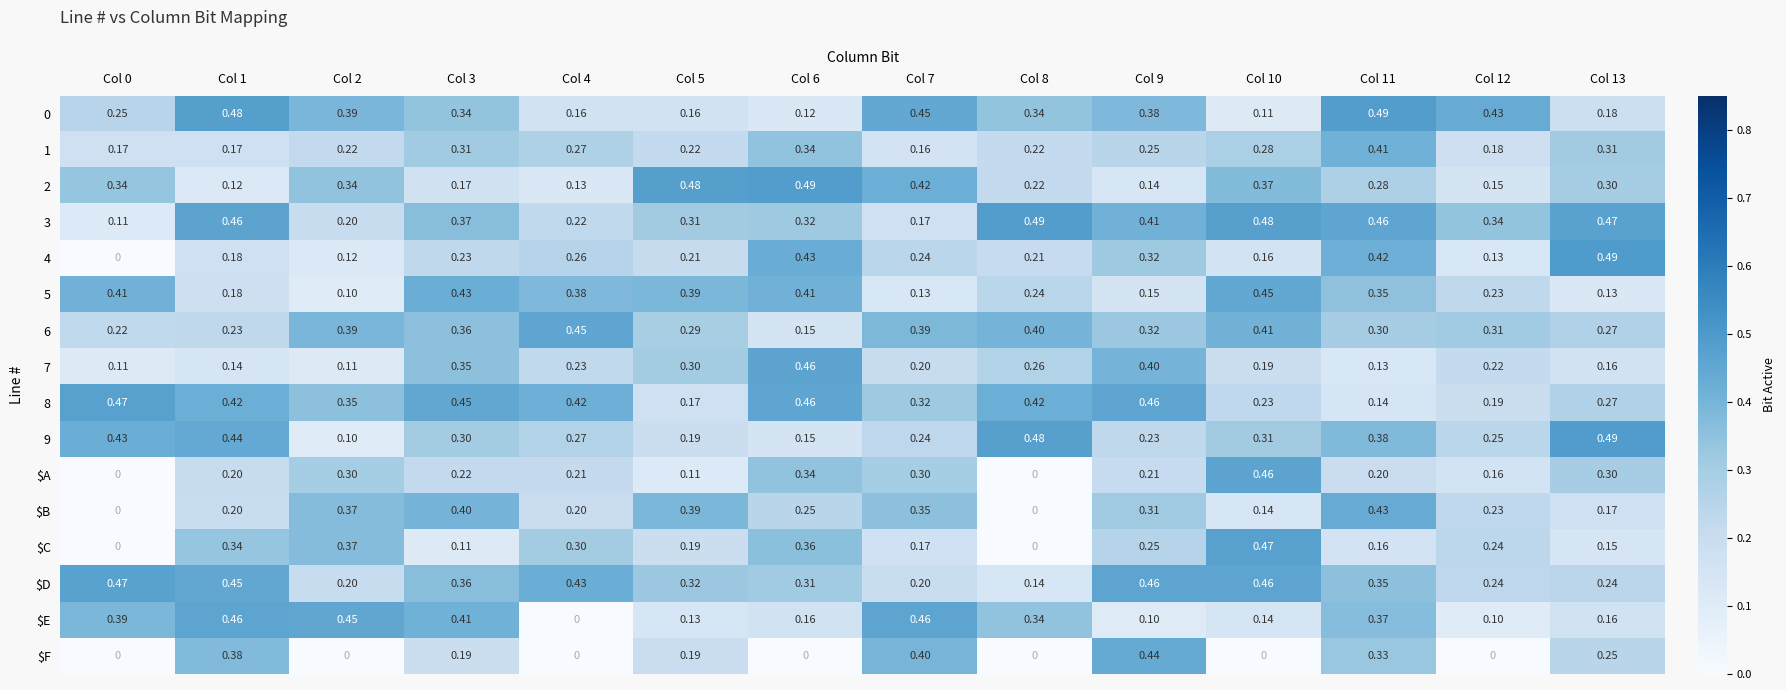

Between Col 4 and Col 7, which series saw the biggest shift?

$E